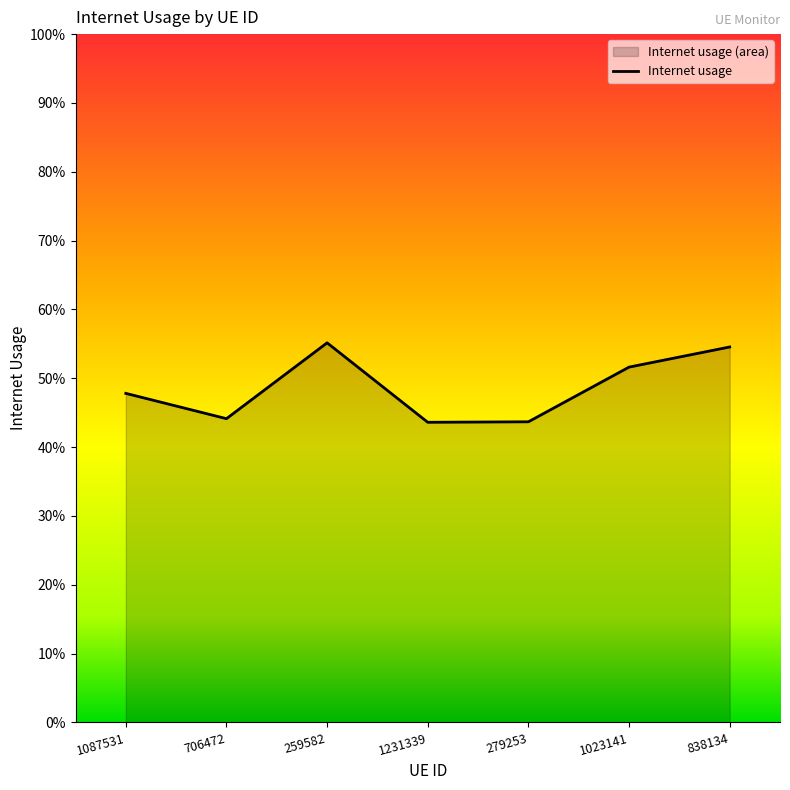

What is the minimum value shown in the chart?

0.4